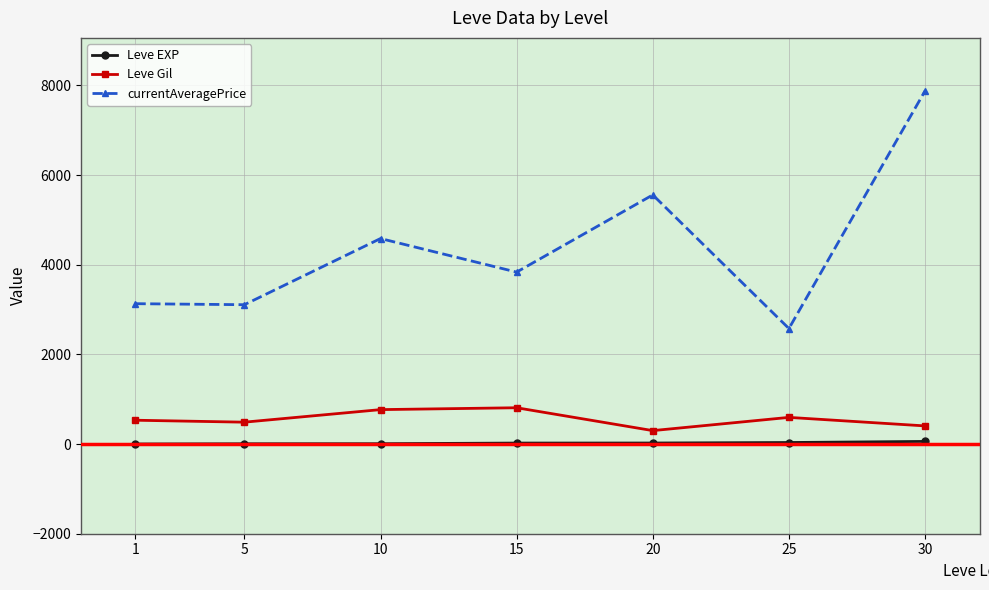

At which label does Leve EXP first exceed 22?

15